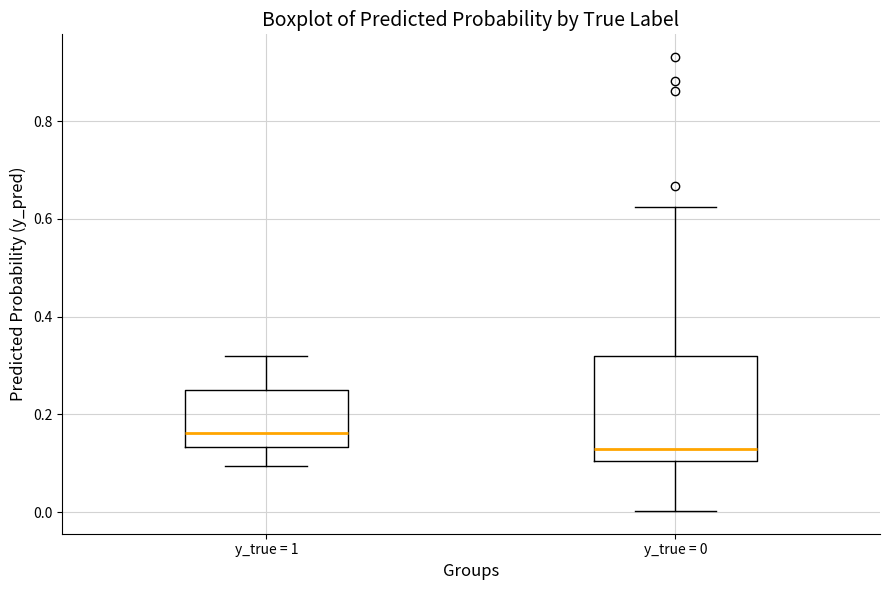

Comparing the boxes themselves (not the whiskers), which one is the tallest?

y_true = 0